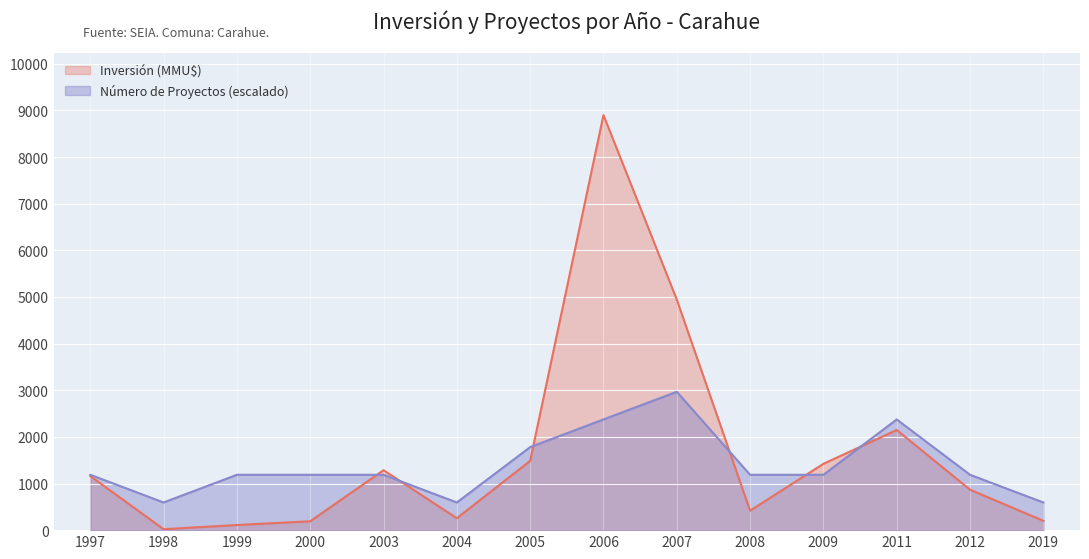

What is the sum of all values?

23405